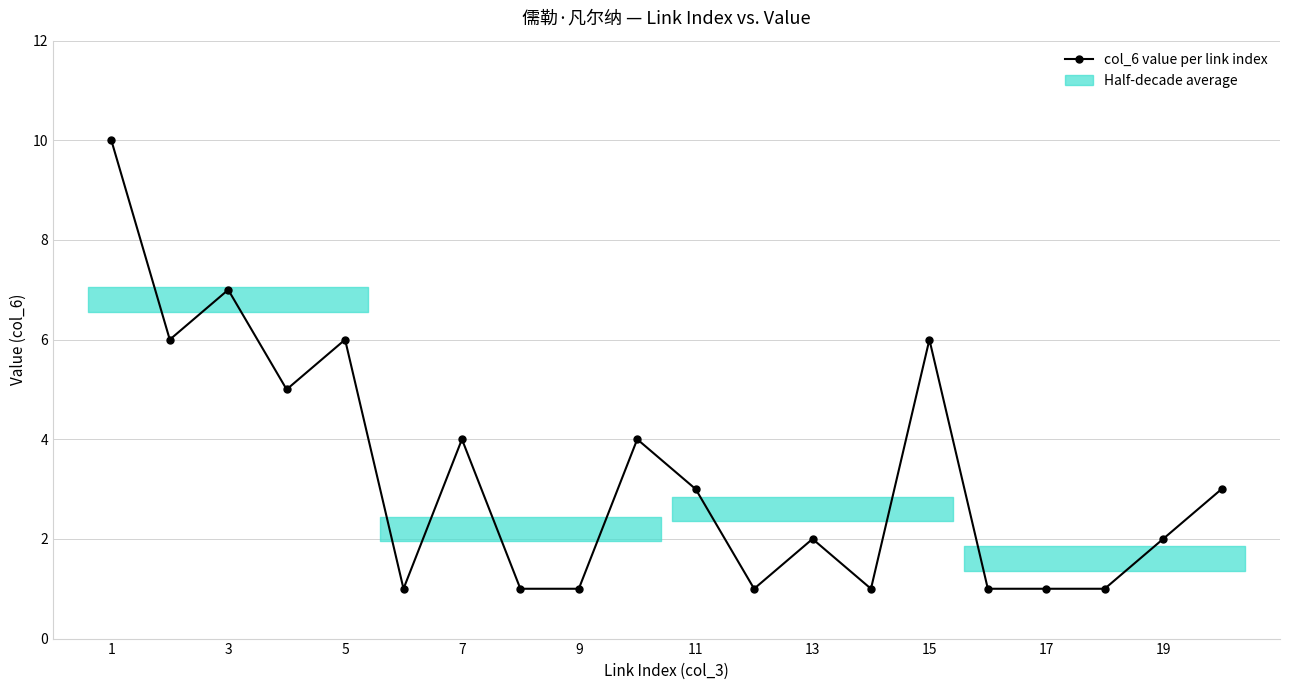

What is the maximum value shown in the chart?

10